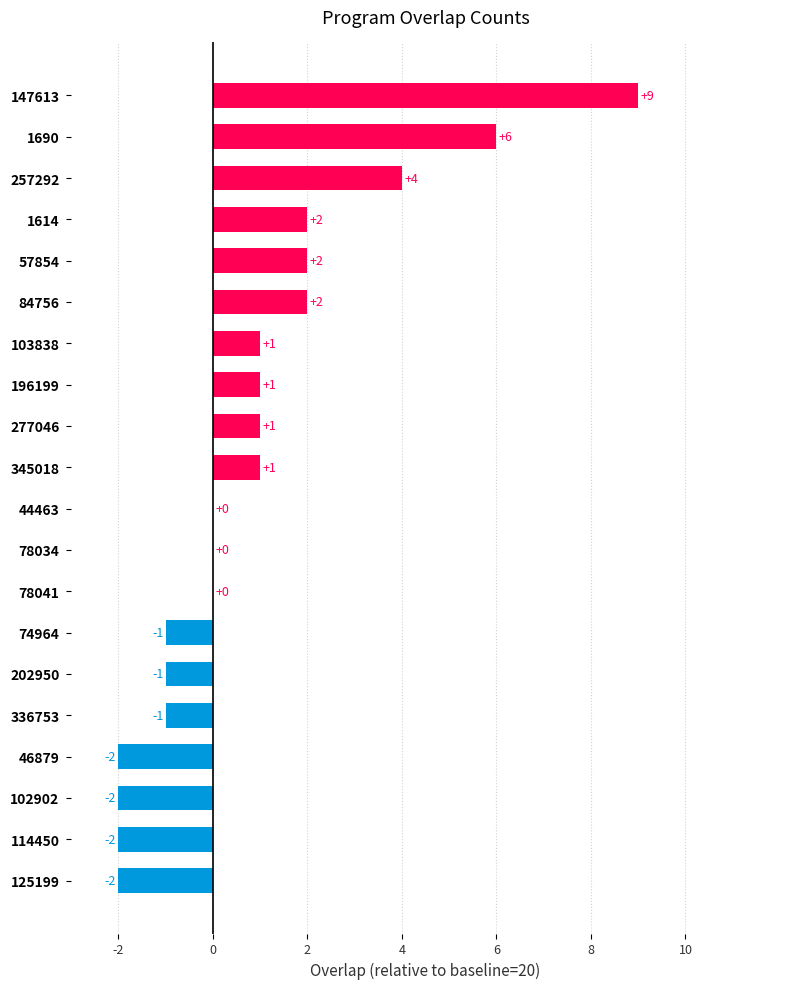

What is the ratio of the value at 103838 to the value at 196199?

1.0